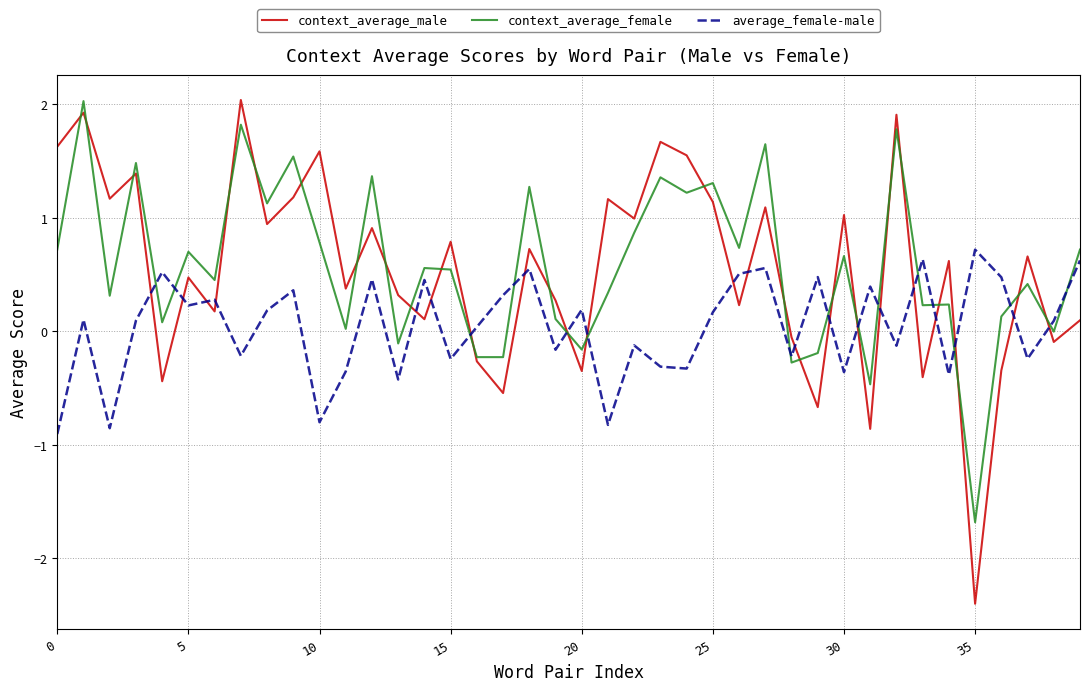

How many intersections are there between average_female-male and context_average_male?

21